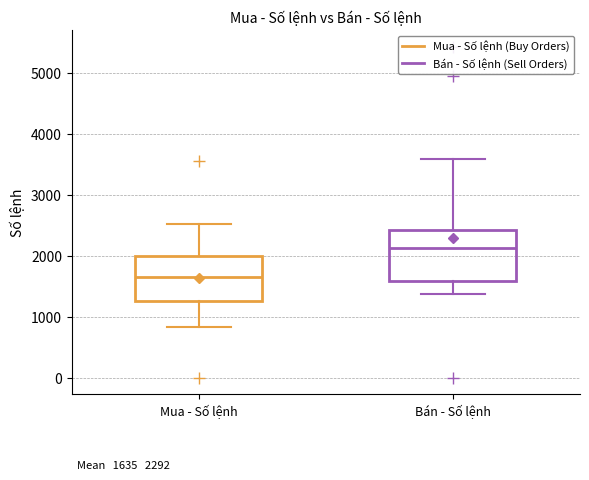

Which box's median line is the highest?

Bán - Số lệnh